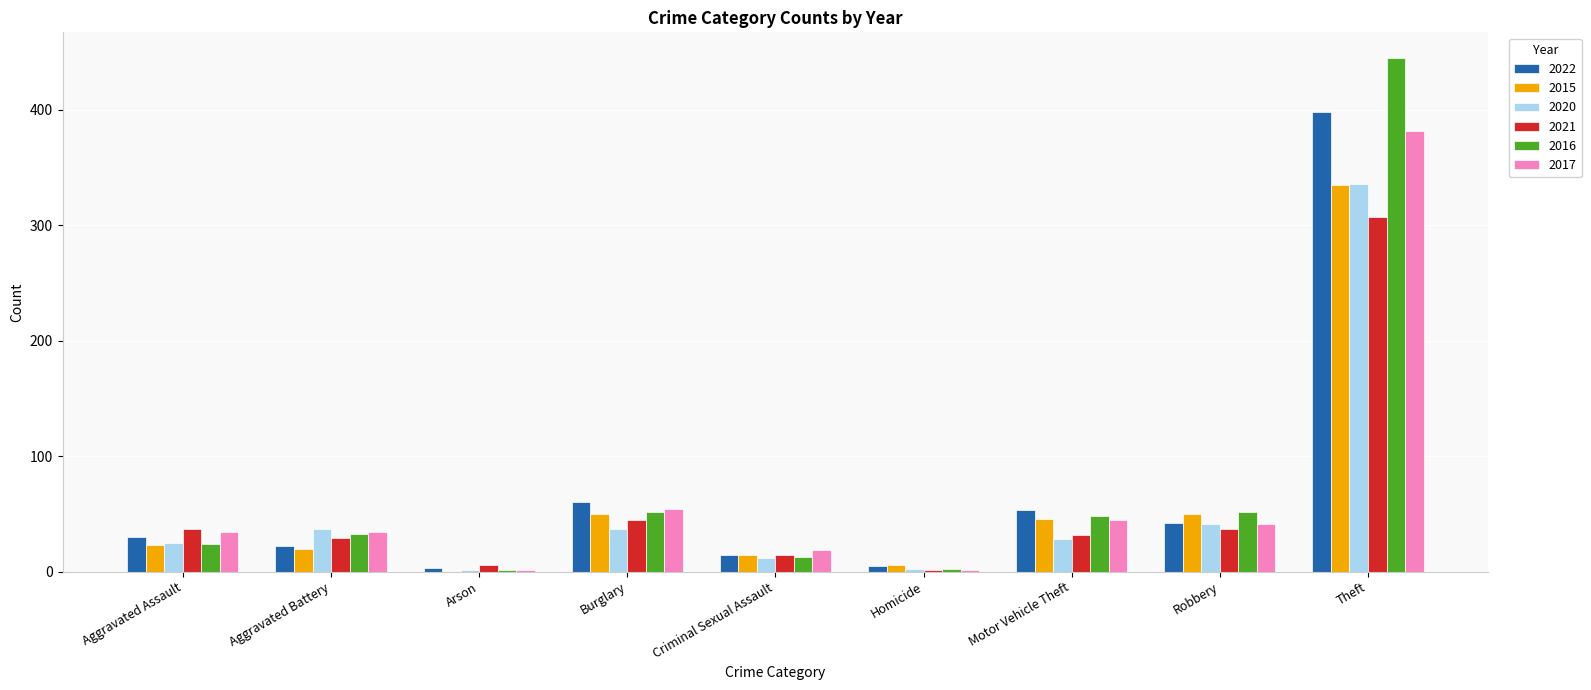

Between Aggravated Battery and Theft, which series saw the biggest shift?

2016